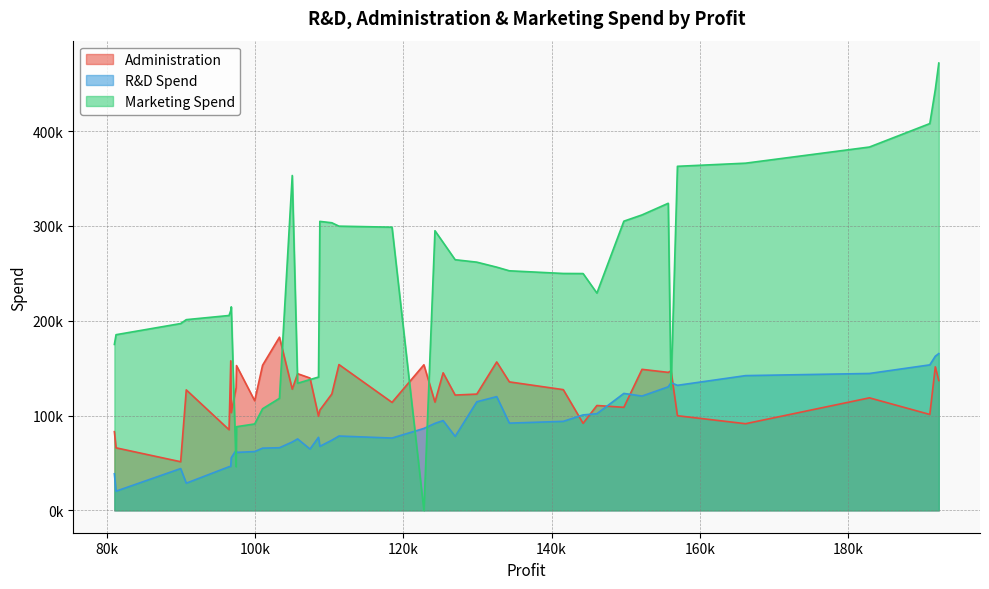

The Administration series shows 139553.2 at 107404.34. True or false?

True